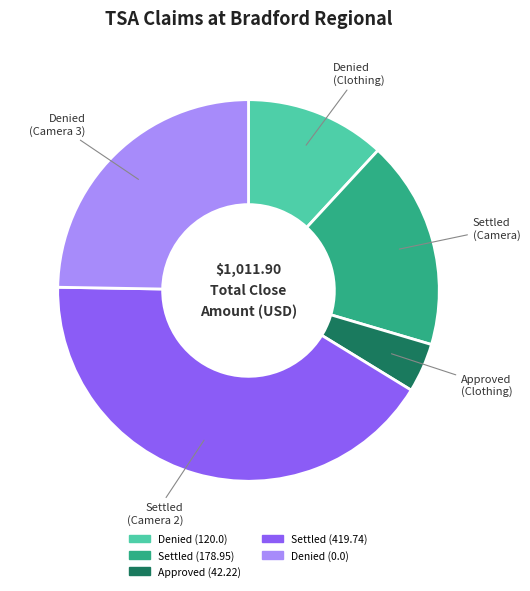

Does any single category account for the majority?

No